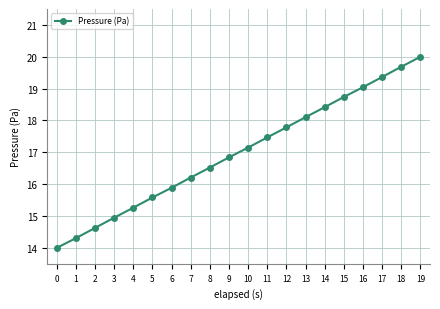

List the labels in order of value, largest first.

19, 18, 17, 16, 15, 14, 13, 12, 11, 10, 9, 8, 7, 6, 5, 4, 3, 2, 1, 0